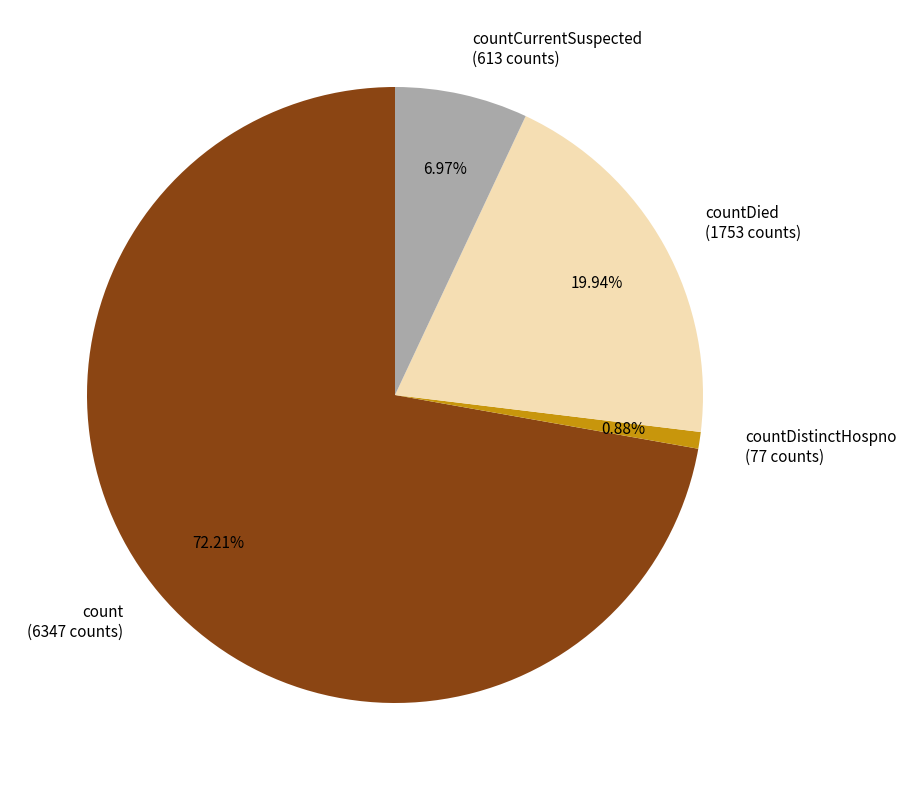

What is the ratio of the value at countDied (1753 counts) to the value at count (6347 counts)?

0.3